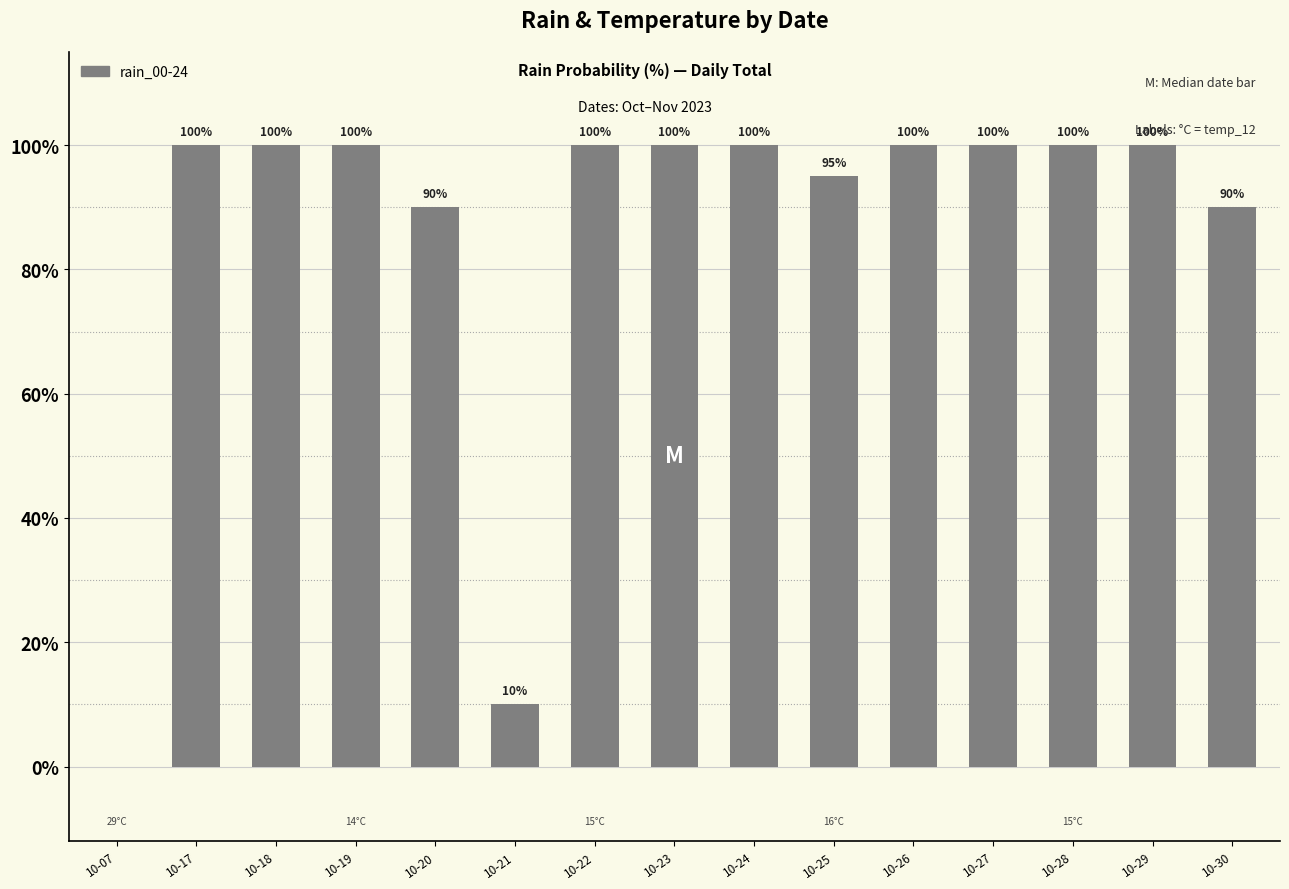

Read the value at 10-28.

100